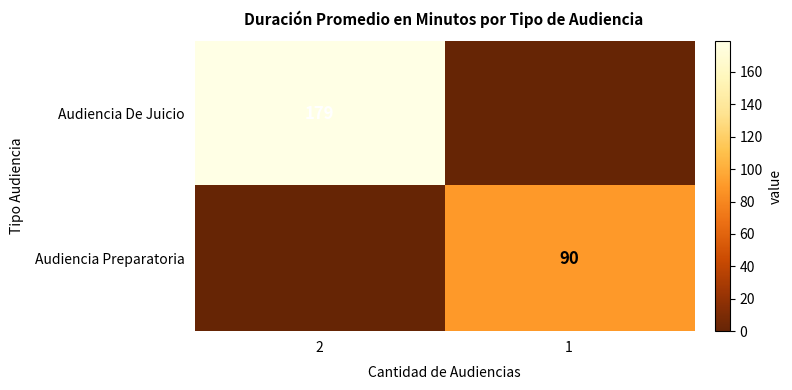

True or false: Audiencia De Juicio has a value of 179 at 2.

True